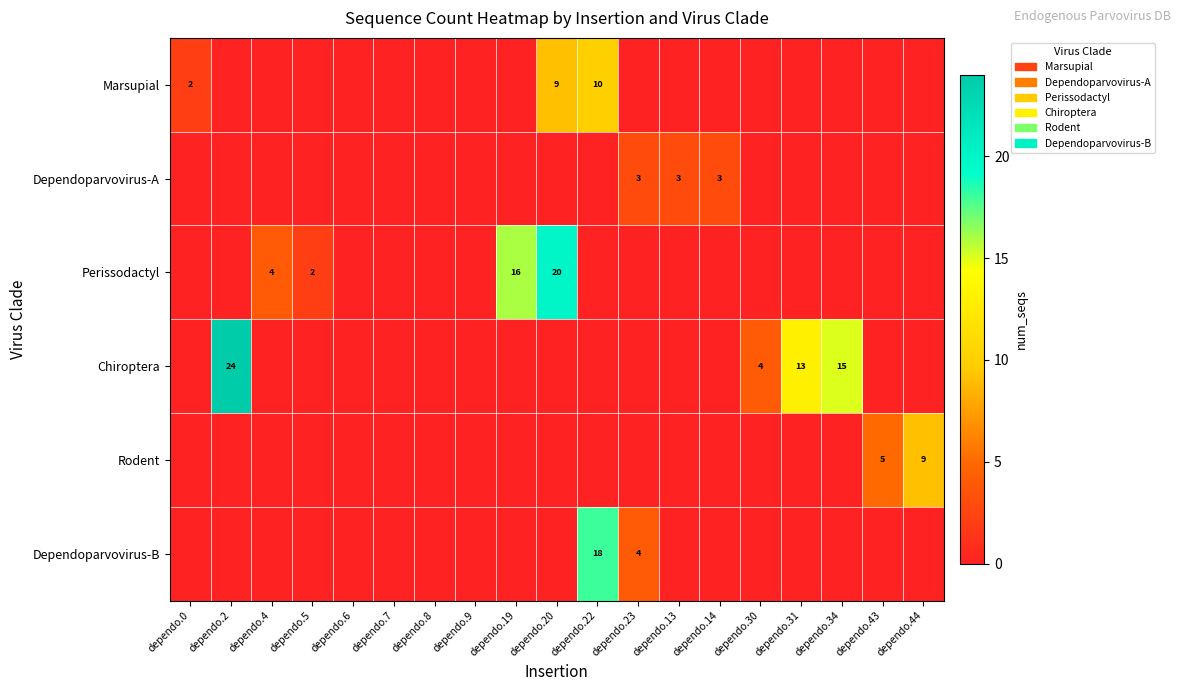

How many series are shown in this chart?

6